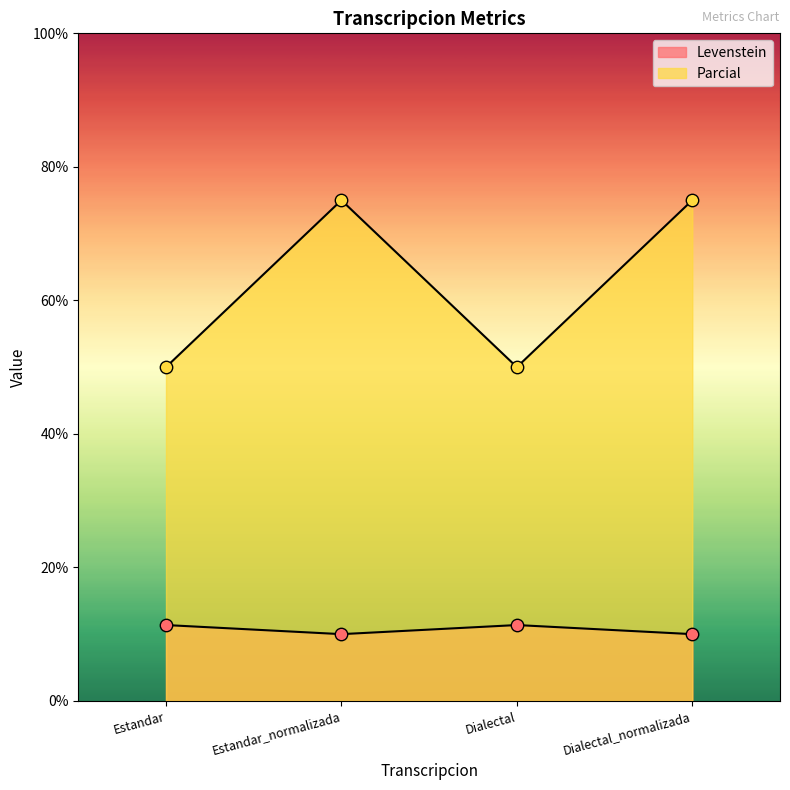

Which series contains the highest Y value?

Parcial